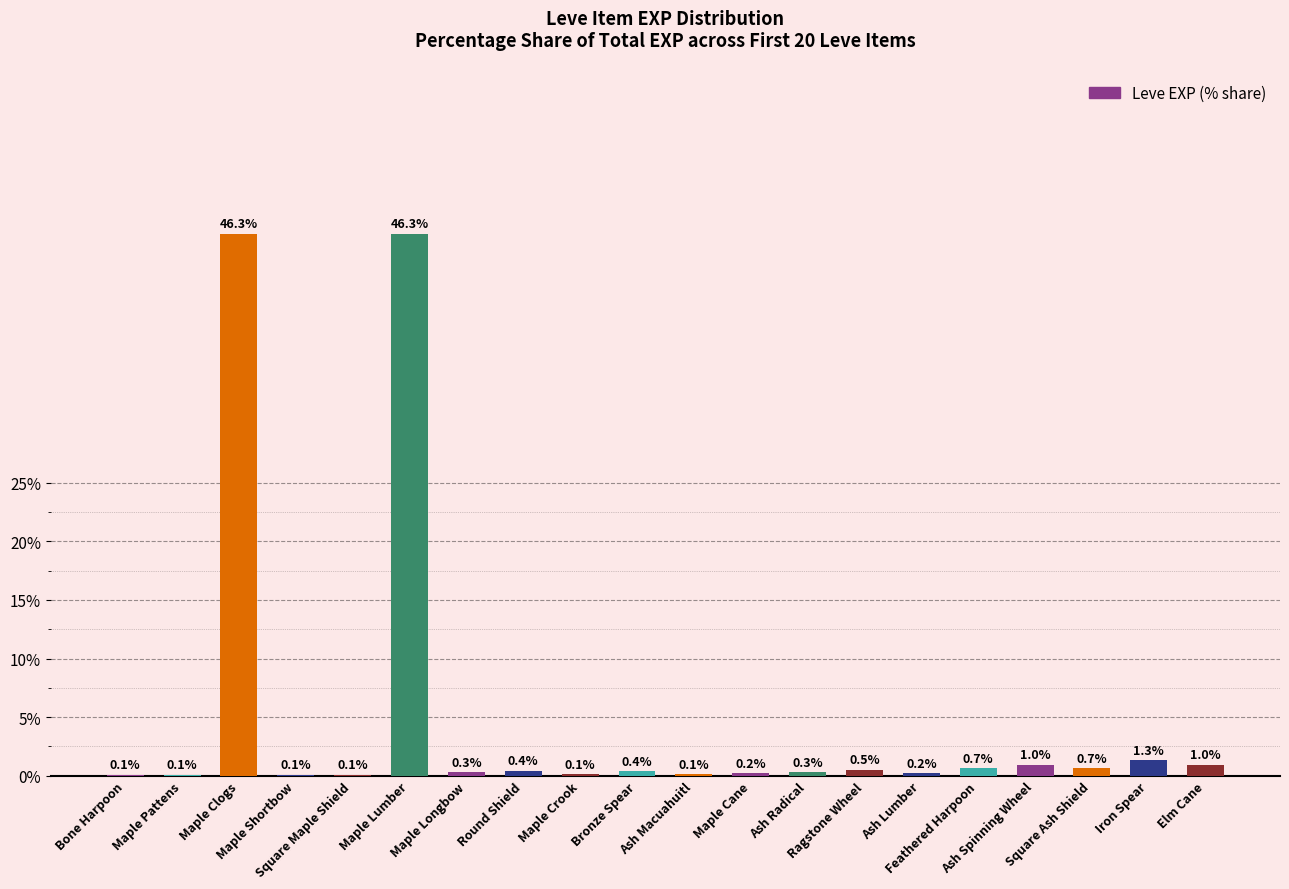

Between Iron Spear and Square Ash Shield, which is larger?

Iron Spear